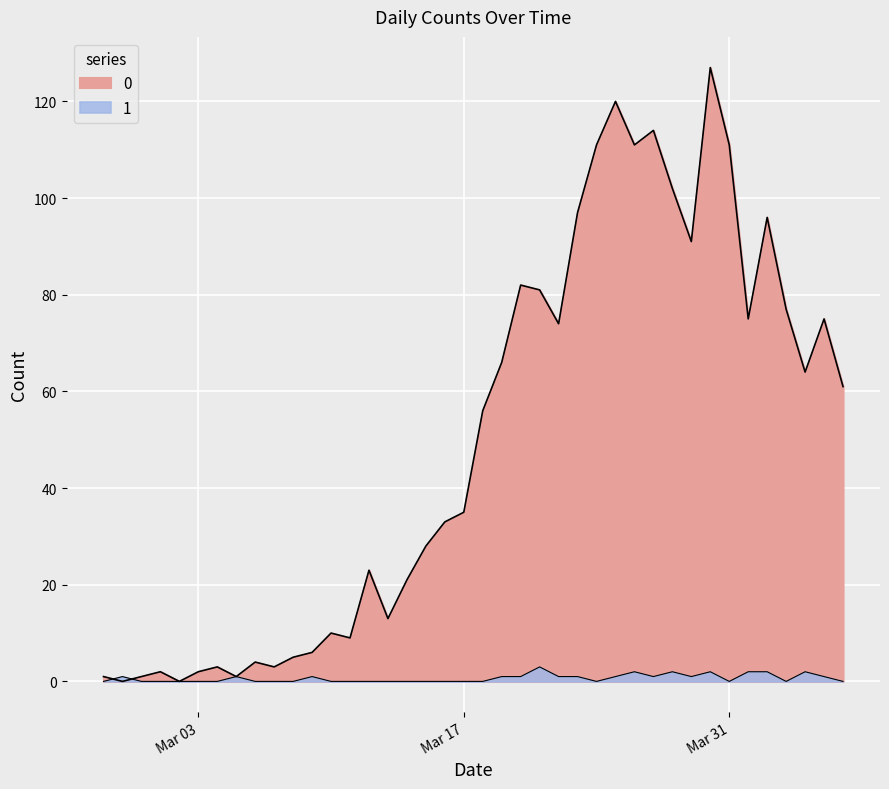

Rank the series by their maximum value, from lowest to highest.

1, 0